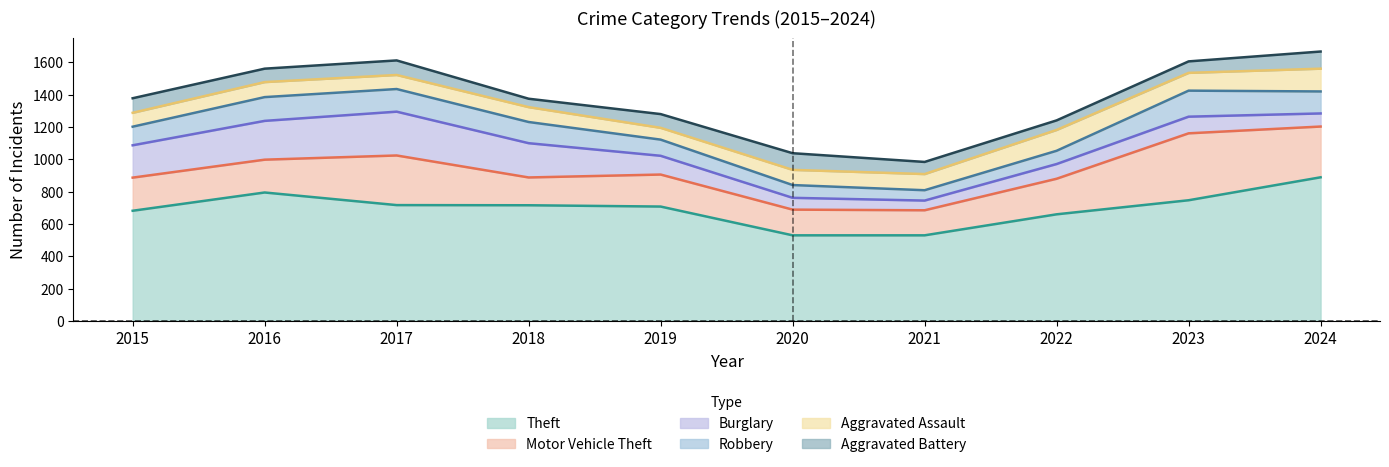

Reading right to left, list all the values displayed in this chart.

Theft: 888	746	659	529	529	707	715	716	794	681
Motor Vehicle Theft: 314	414	220	155	159	198	172	307	203	205
Burglary: 81	103	91	60	73	116	212	271	240	200
Robbery: 136	161	82	64	79	100	131	140	147	115
Aggravated Assault: 141	110	129	100	94	73	92	87	93	86
Aggravated Battery: 106	71	59	75	103	85	52	90	83	90